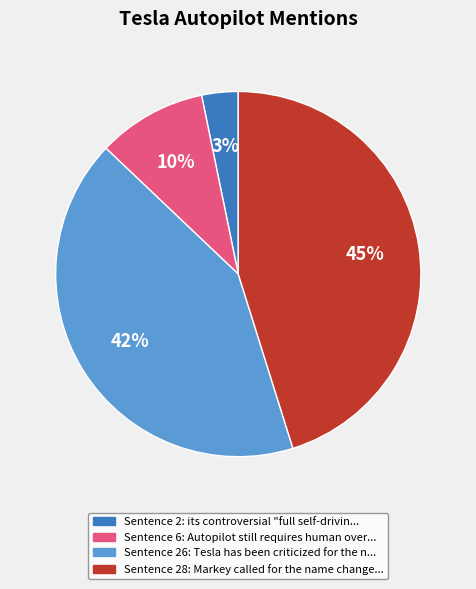

To the nearest percent, what is the average slice percentage?

25%